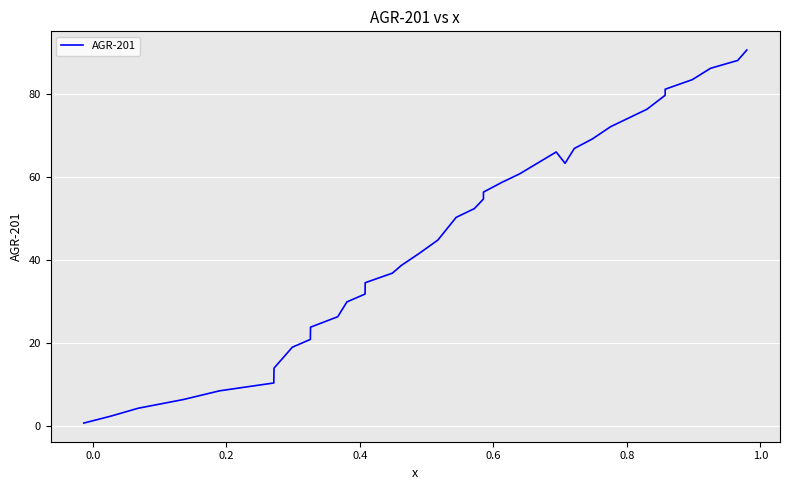

What is the difference between the maximum and minimum values?

89.9